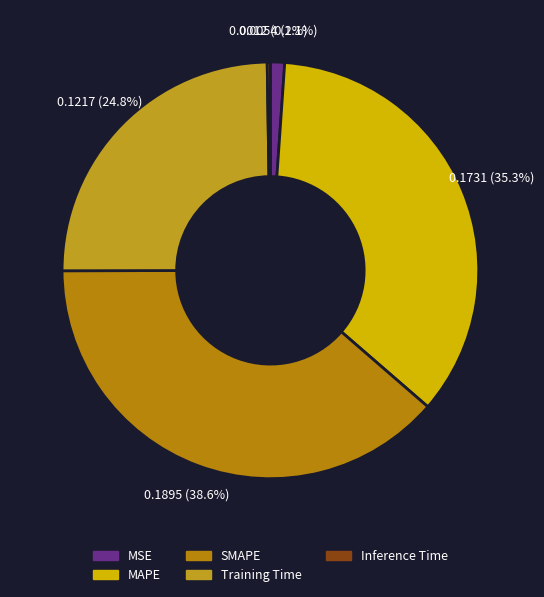

Is it true that SMAPE is 48% of the pie?

False